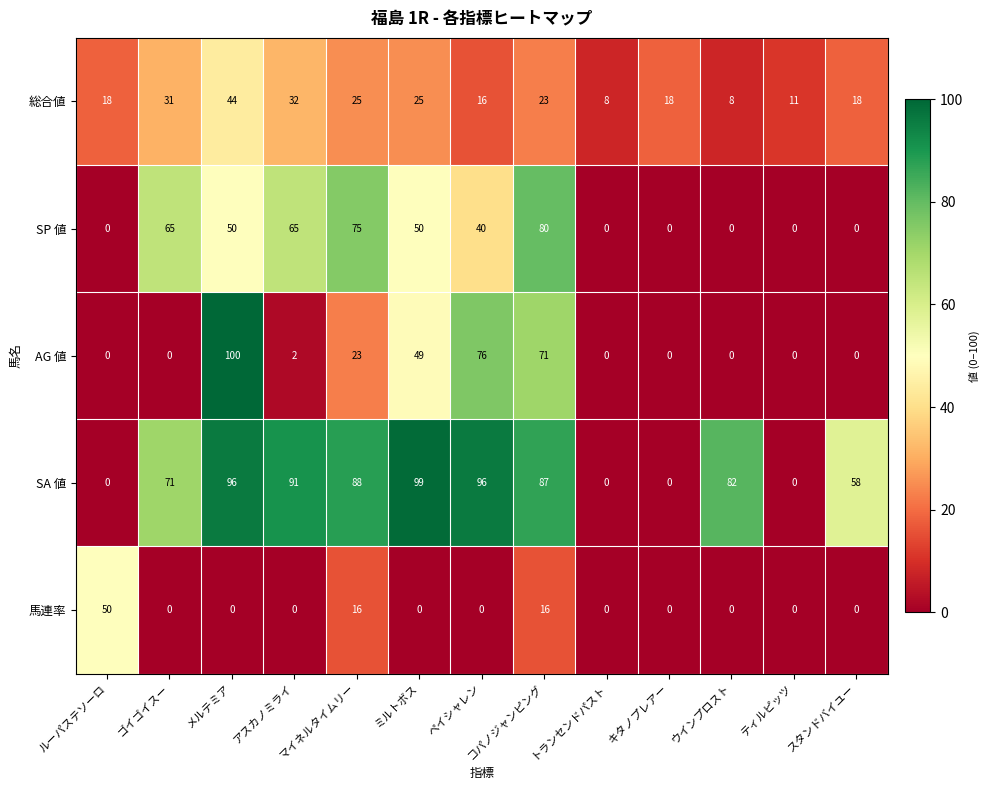

What is the sum of all SA 値 values?

768